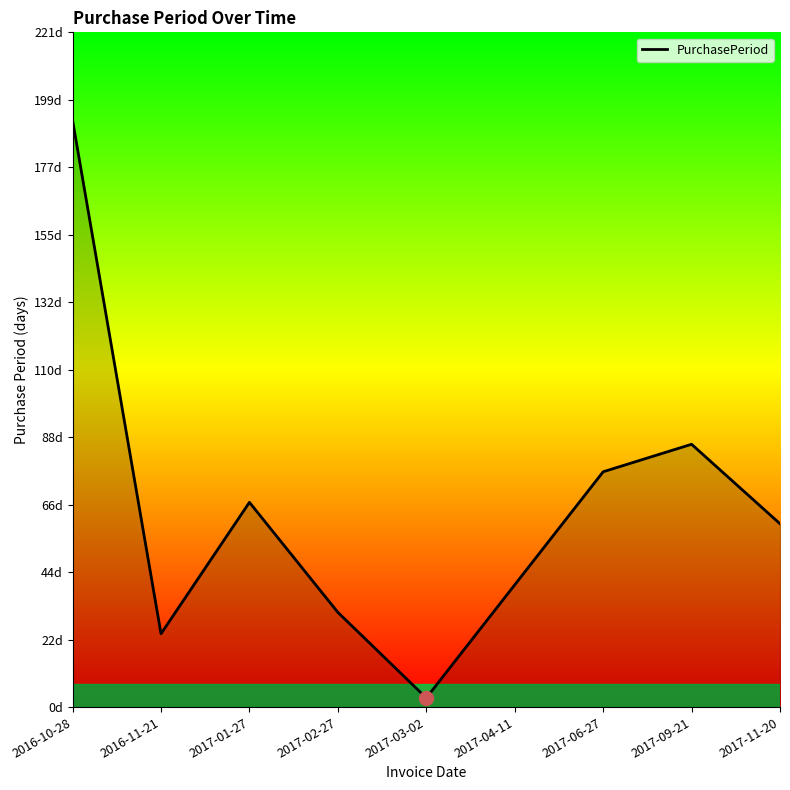

Is this an area chart (filled region under the line)?

Yes